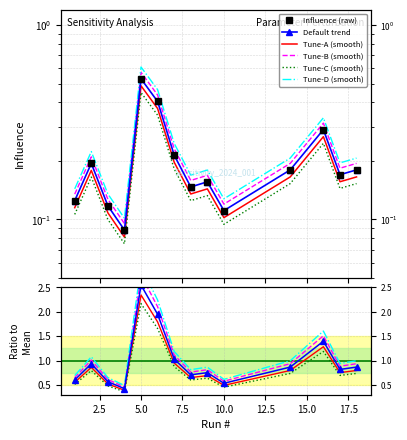

What is the minimum value for Influence (raw)?

0.1